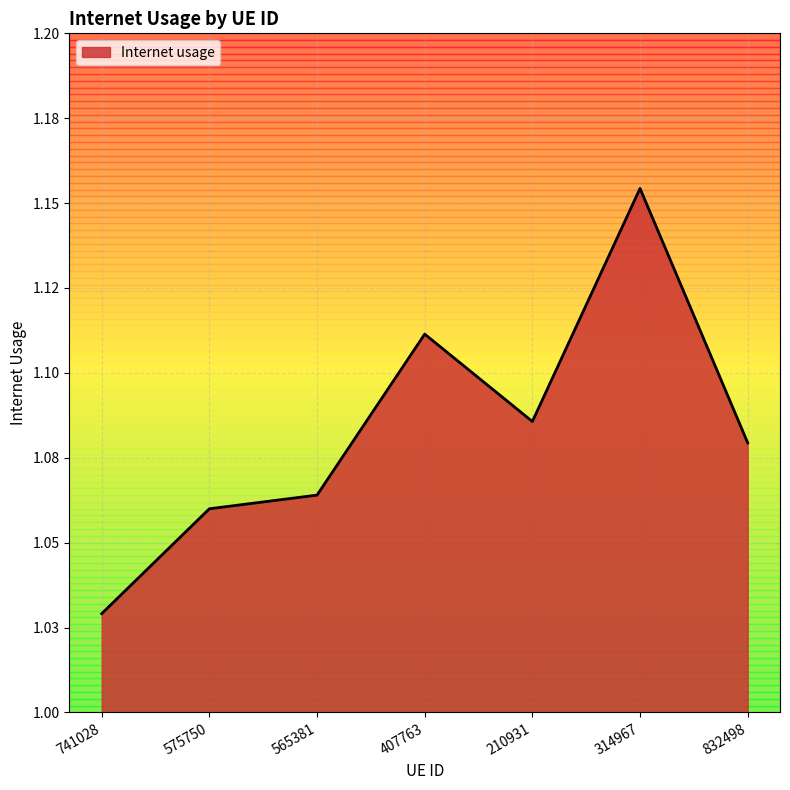

The value at 741028 is 0.2. True or false?

False